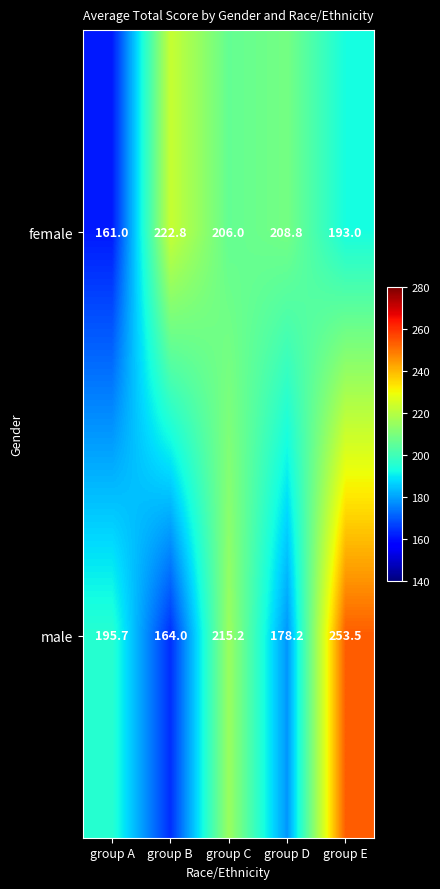

How many data points in female are less than 206?

2